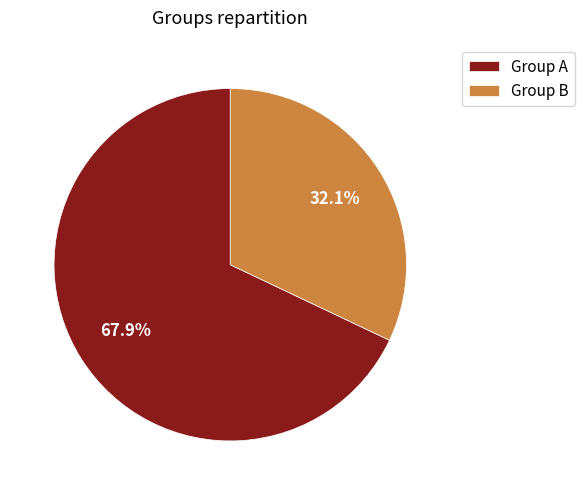

To the nearest percent, what percentage of the pie is Group B?

32%